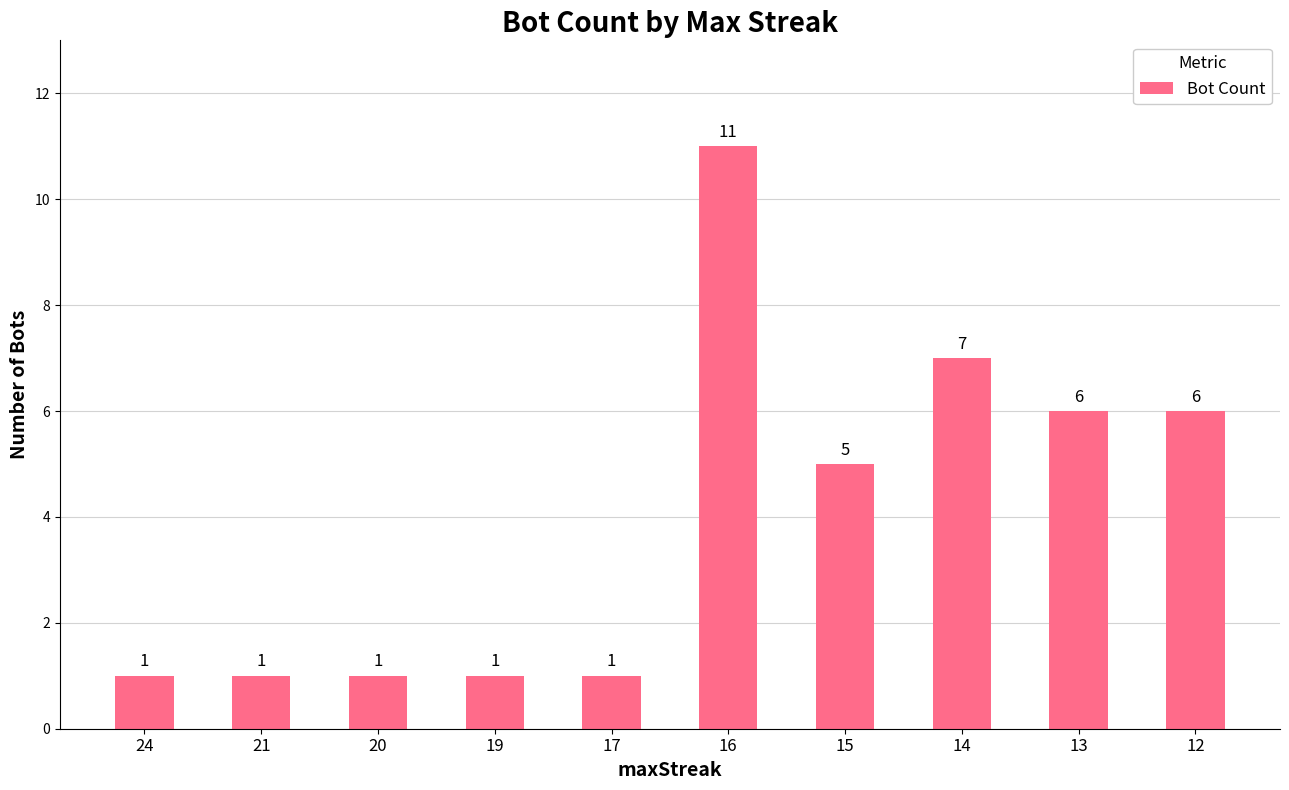

What is the value of the 3rd bar from the left?

1